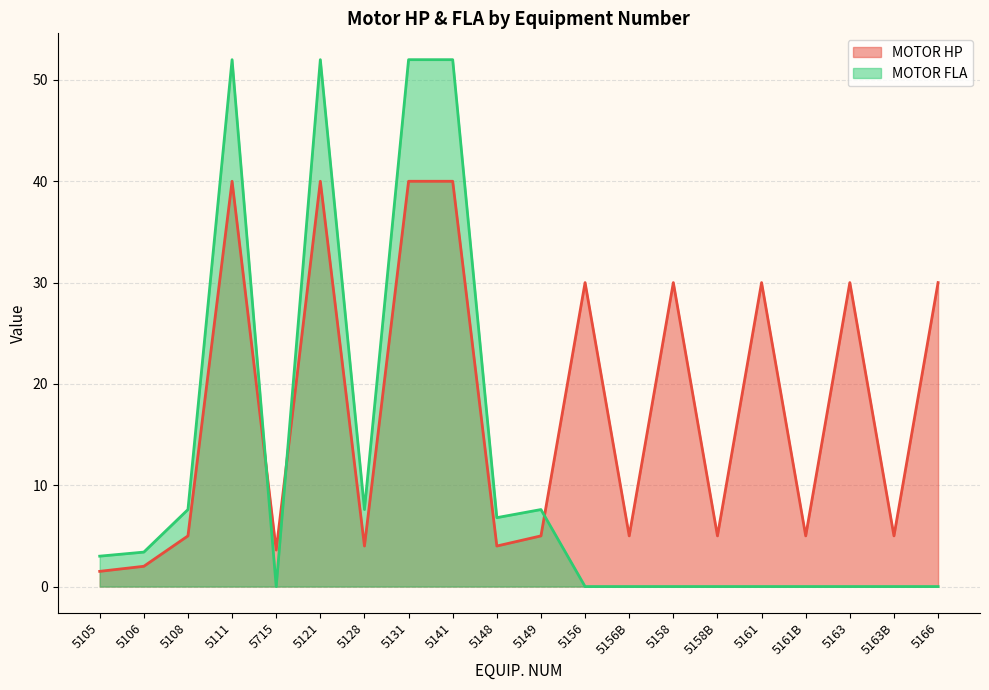

Reading left to right, what are all the values shown in this chart?

MOTOR HP: 5105=1.5	5106=2.0	5108=5.0	5111=40.0	5715=3.6	5121=40.0	5128=4.0	5131=40.0	5141=40.0	5148=4.0	5149=5.0	5156=30.0	5156B=5.0	5158=30.0	5158B=5.0	5161=30.0	5161B=5.0	5163=30.0	5163B=5.0	5166=30.0
MOTOR FLA: 5105=3.0	5106=3.4	5108=7.6	5111=52.0	5715=0.0	5121=52.0	5128=7.6	5131=52.0	5141=52.0	5148=6.8	5149=7.6	5156=0.0	5156B=0.0	5158=0.0	5158B=0.0	5161=0.0	5161B=0.0	5163=0.0	5163B=0.0	5166=0.0